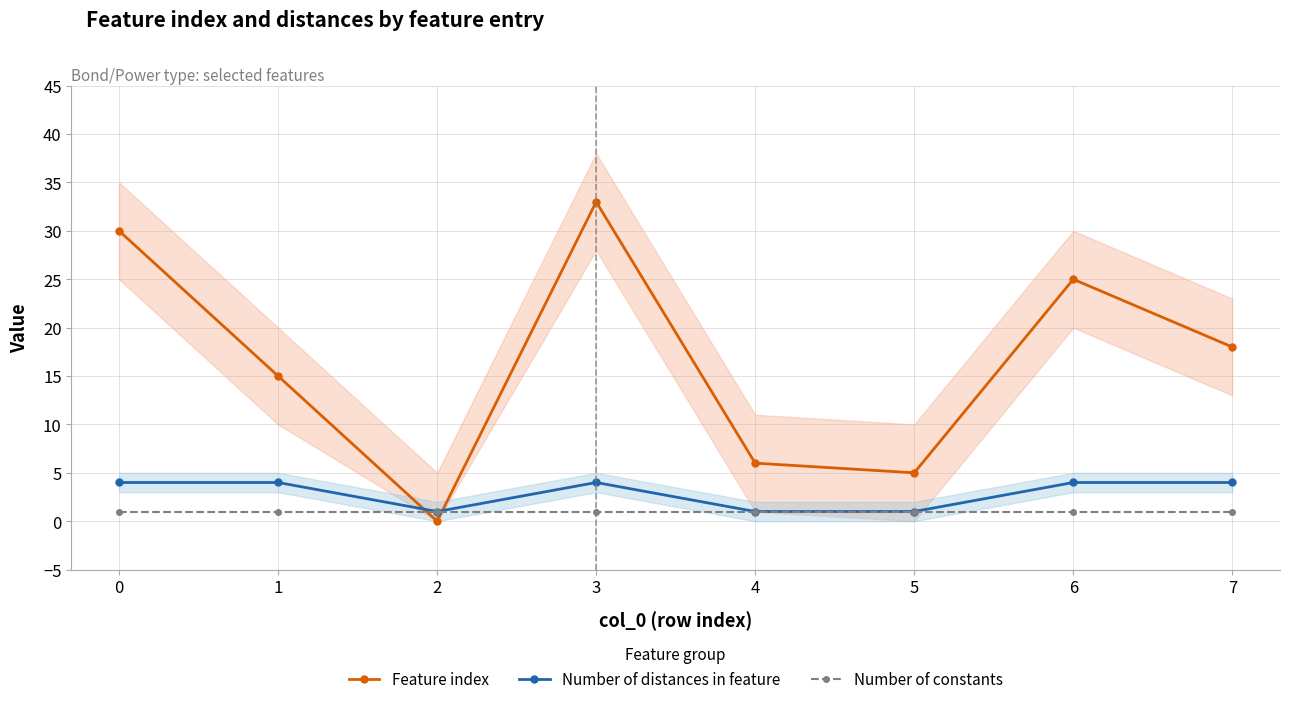

What is the value of the Number of constants point at the 3rd from the left?

1